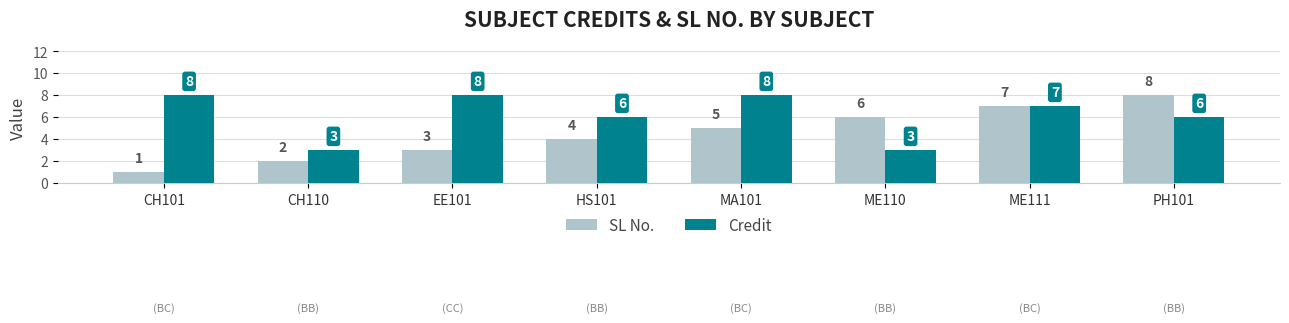

Count the Credit values in the range 6 to 8.

6